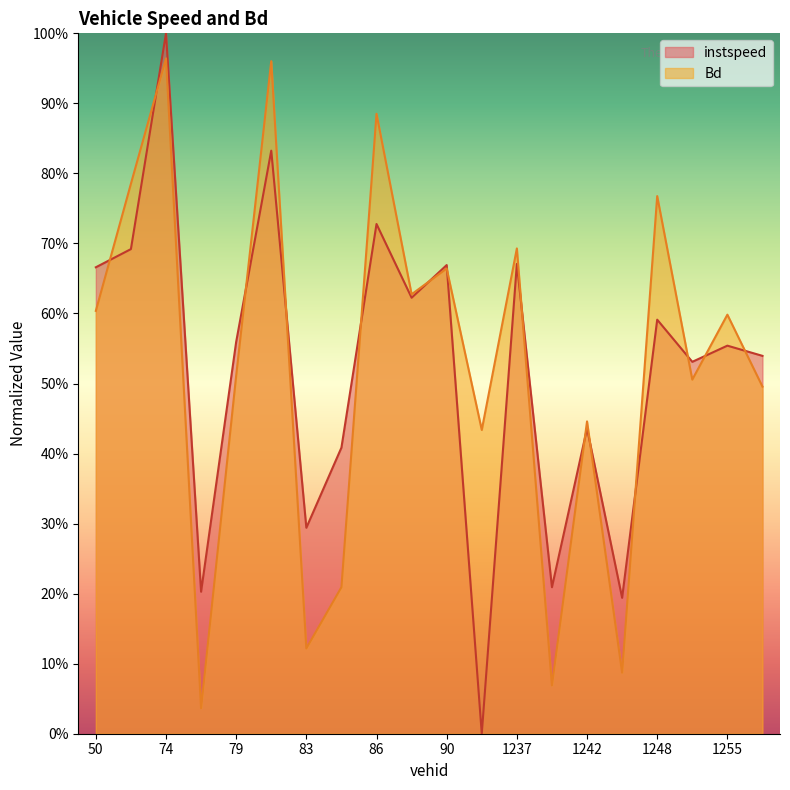

Rank the series at 1255 from highest to lowest value.

Bd, instspeed